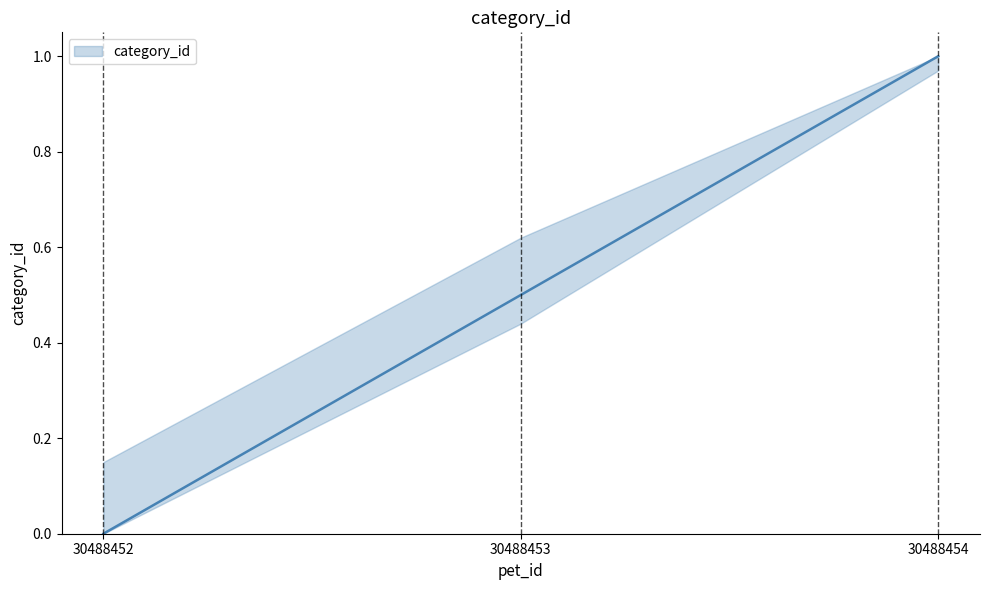

True or false: the data shows 1.8 at 30488454.

False